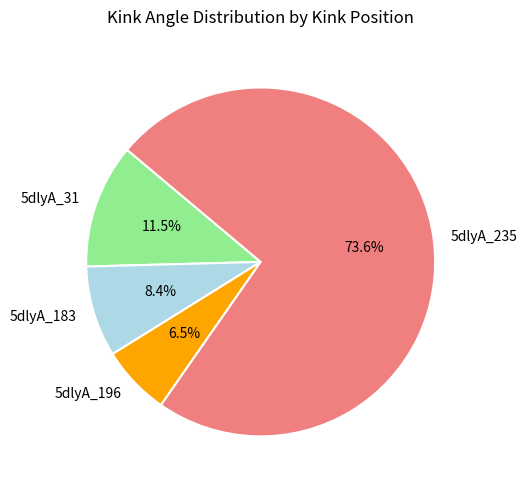

Which has a higher value, 5dlyA_31 or 5dlyA_196?

5dlyA_31